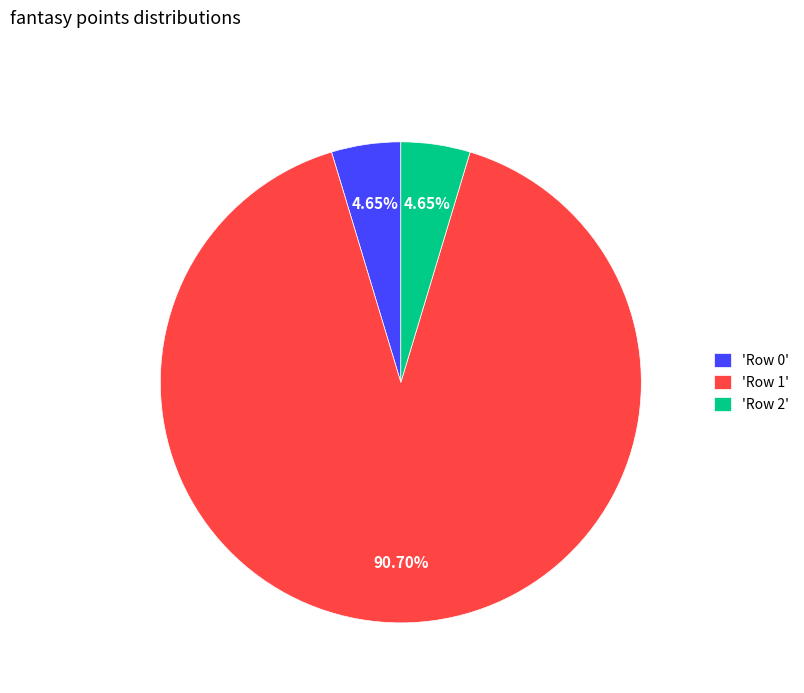

Combined, do 'Row 1' and 'Row 0' account for over 50%?

Yes